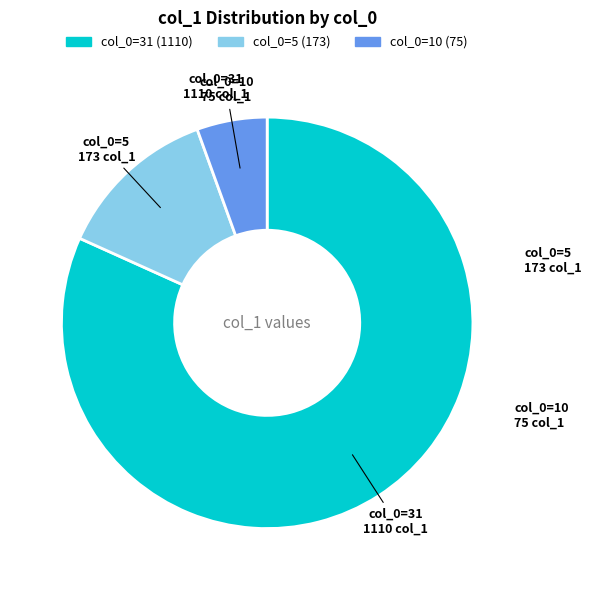

Is there a majority slice in this chart?

Yes